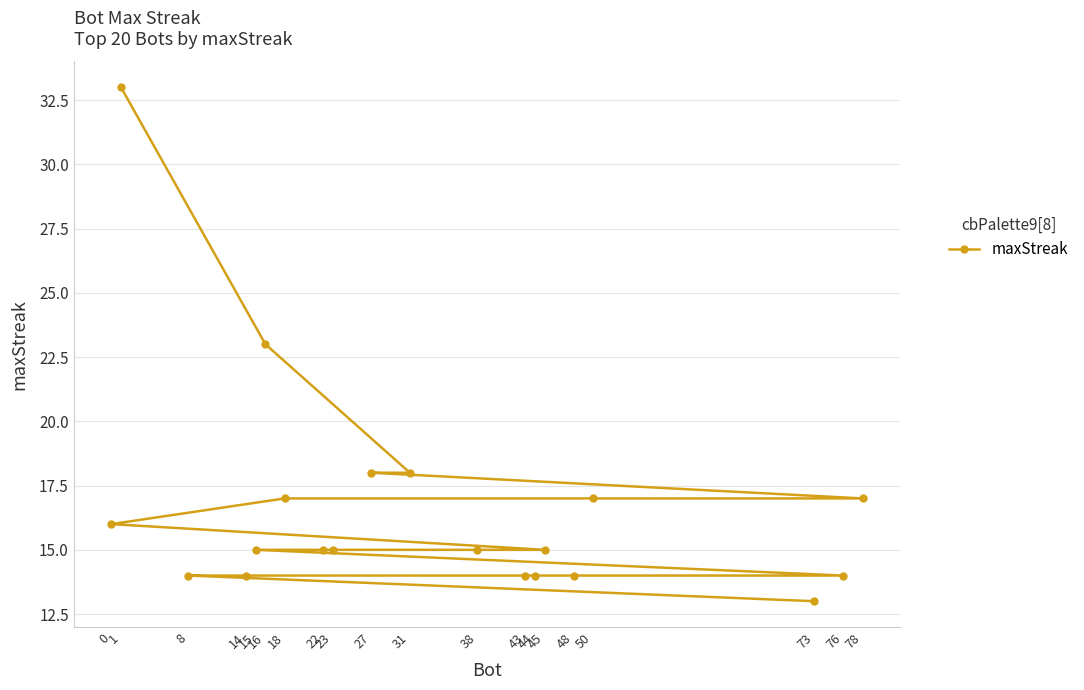

True or false: the data shows 21 at 76.

False